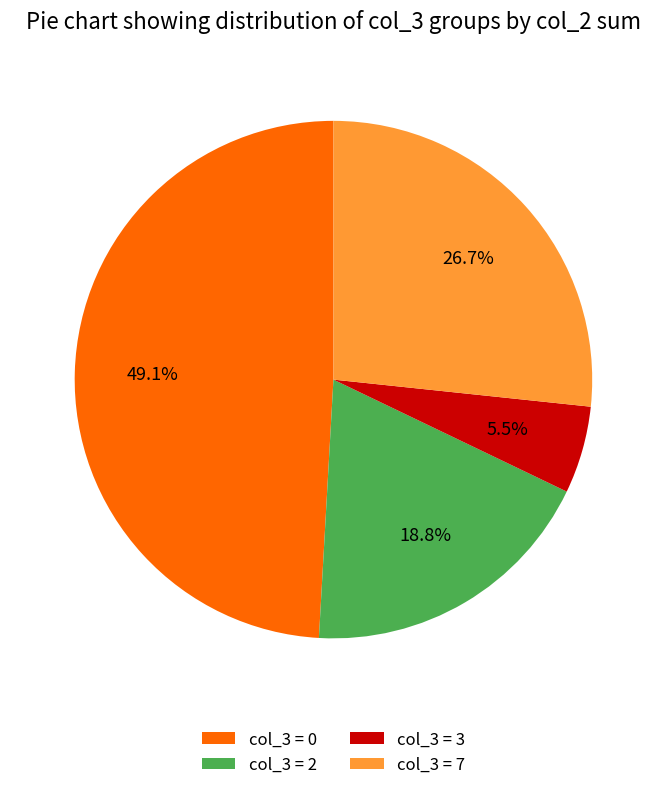

Approximately how many times larger is the value at col_3 = 0 compared to col_3 = 2?

2.6